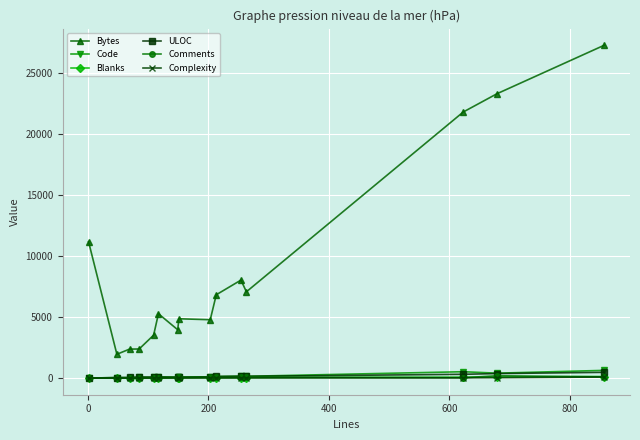

True or false: Bytes and Comments intersect in this chart.

False